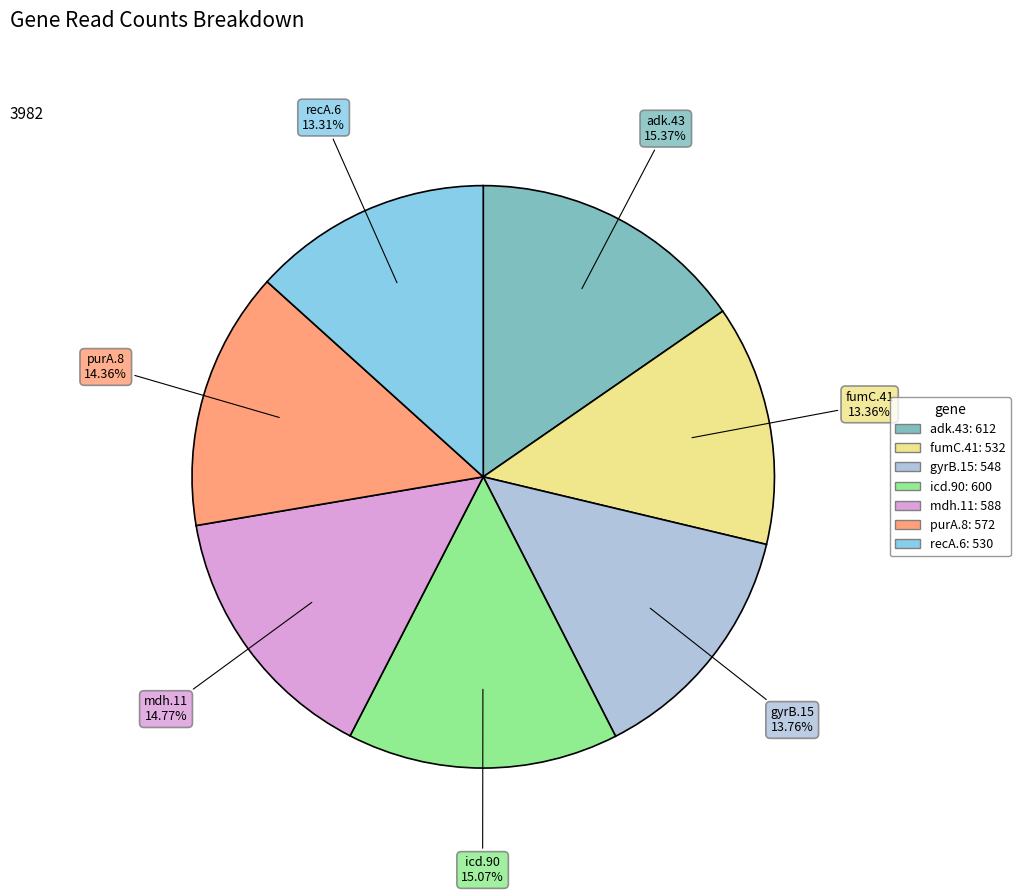

Combined, what portion of the pie is gyrB.15 and purA.8?

28.1%